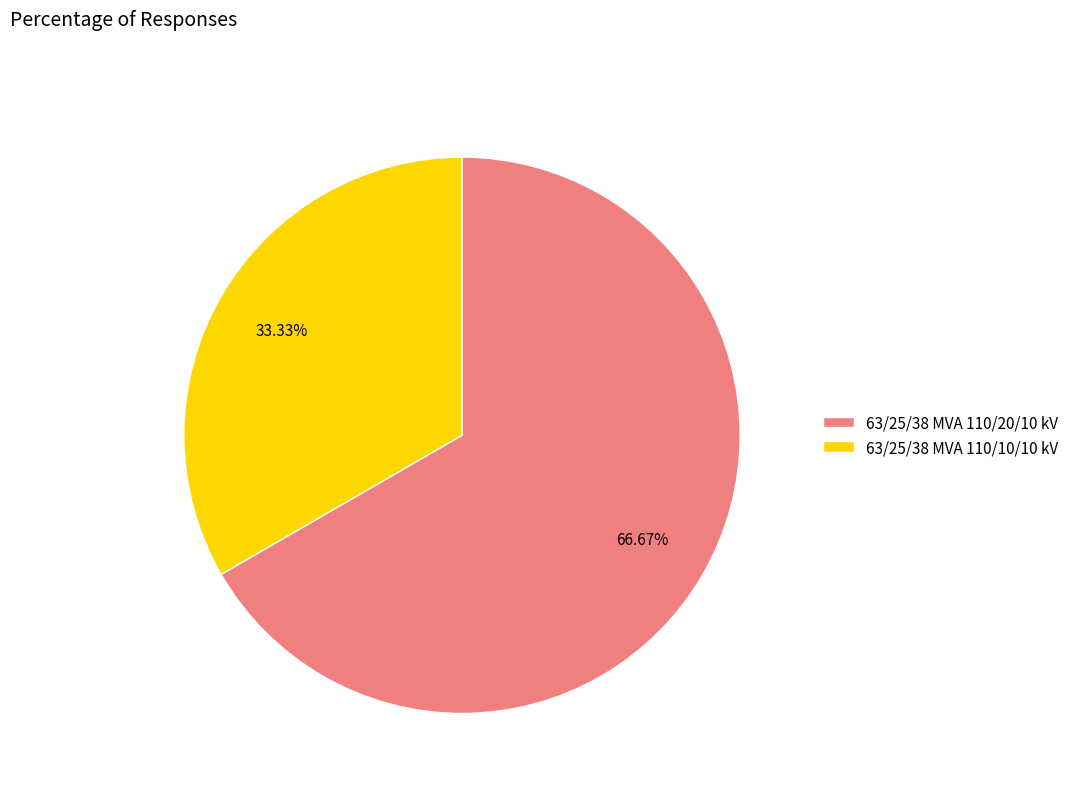

What percentage is the 63/25/38 MVA 110/20/10 kV slice, to the nearest percent?

67%